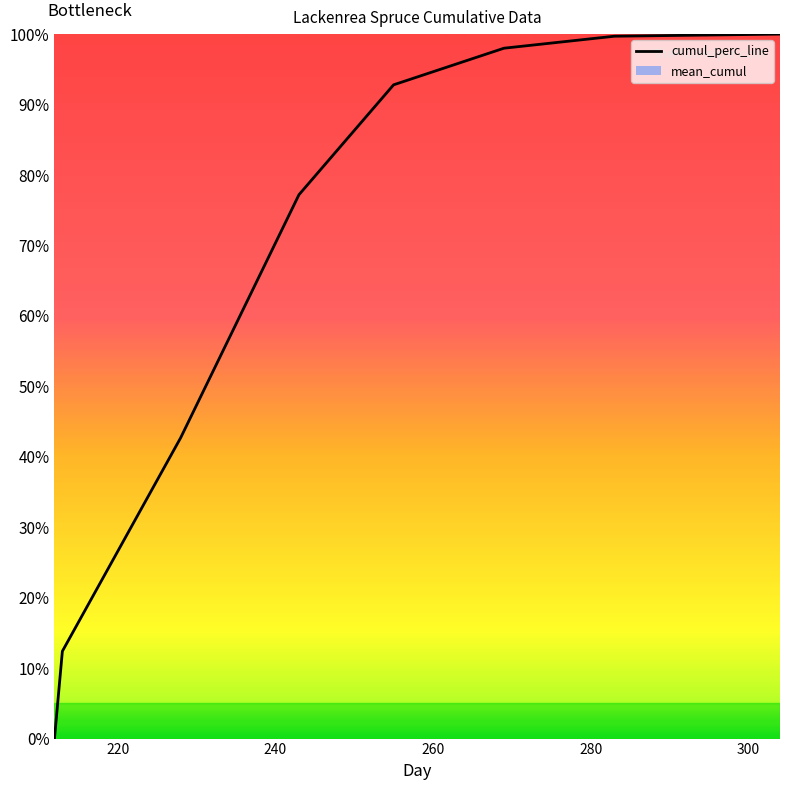

Does the chart display data point markers on the line(s)?

No